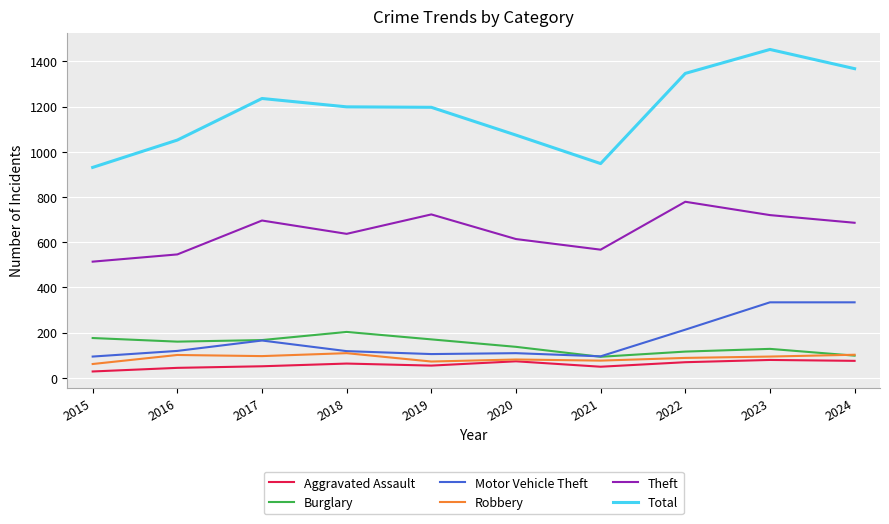

Which series has the largest range (max minus min)?

Total